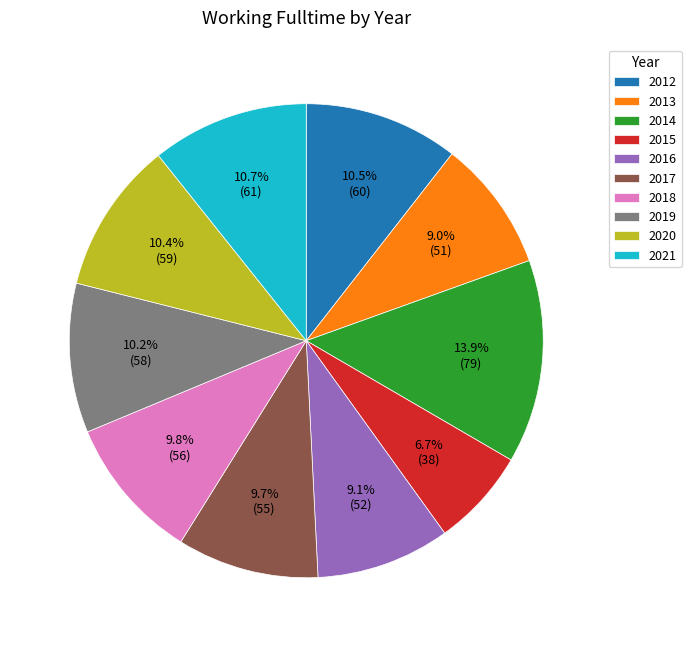

To the nearest percent, what percentage of the pie is 2021?

11%